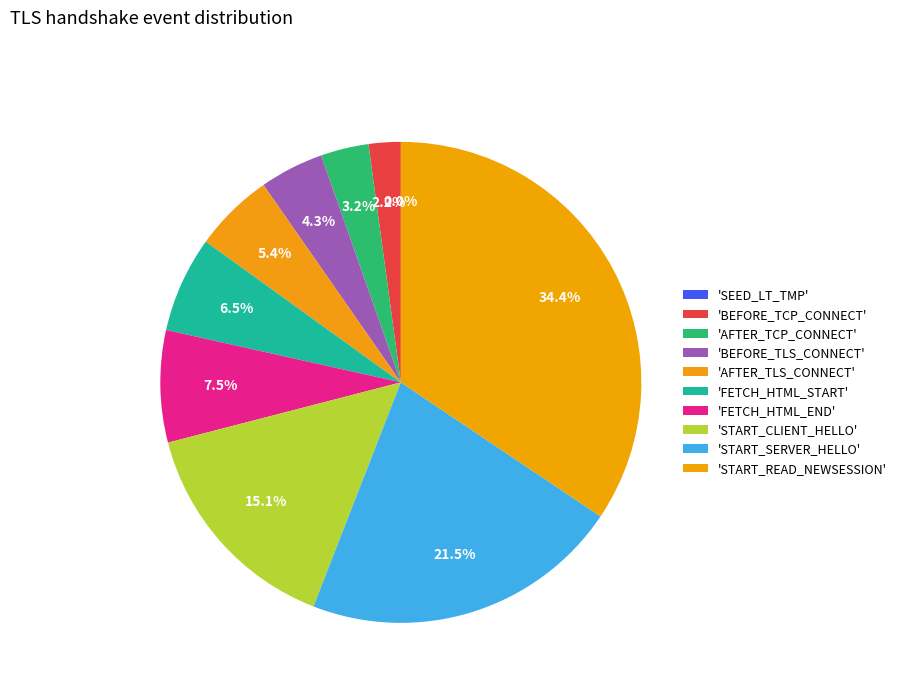

How much of the chart is everything except SEED_LT_CLIENT_START_SERVER_HELLO?

78.5%